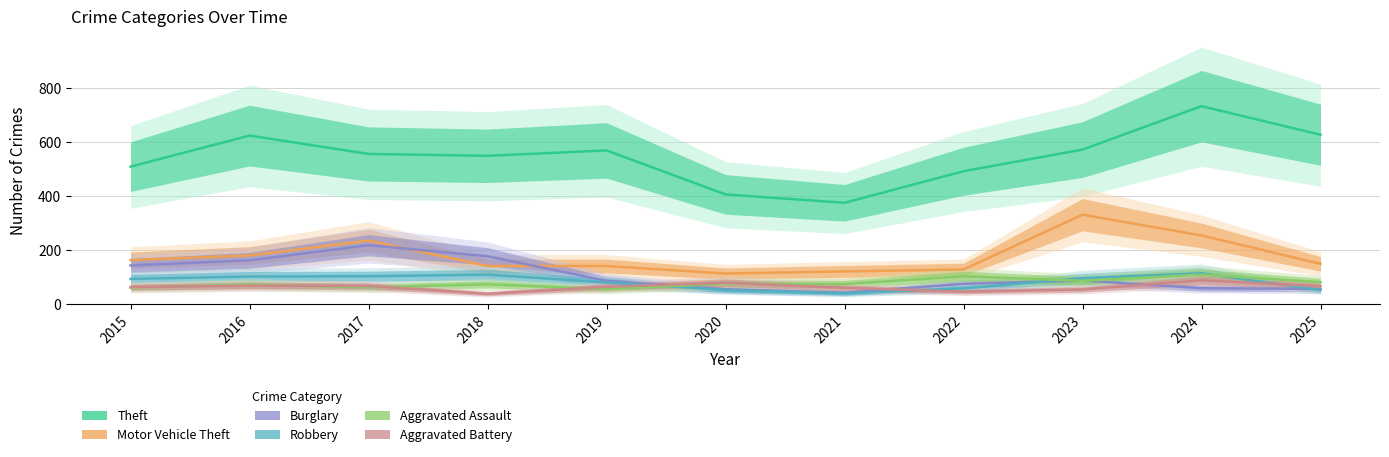

Which series ends up on top after the final intersection of Aggravated Assault and Burglary?

Aggravated Assault